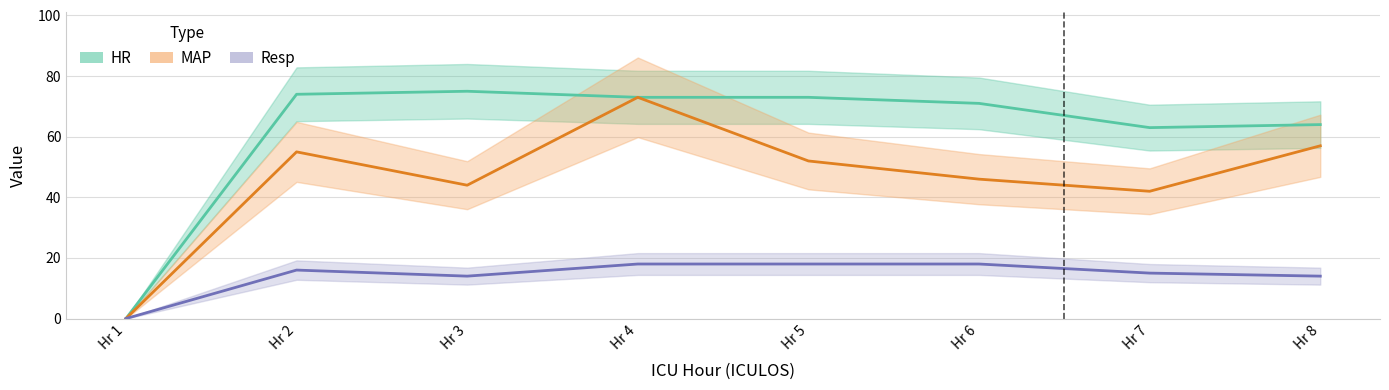

What is the difference between the second highest and second lowest values in the Resp series?

4